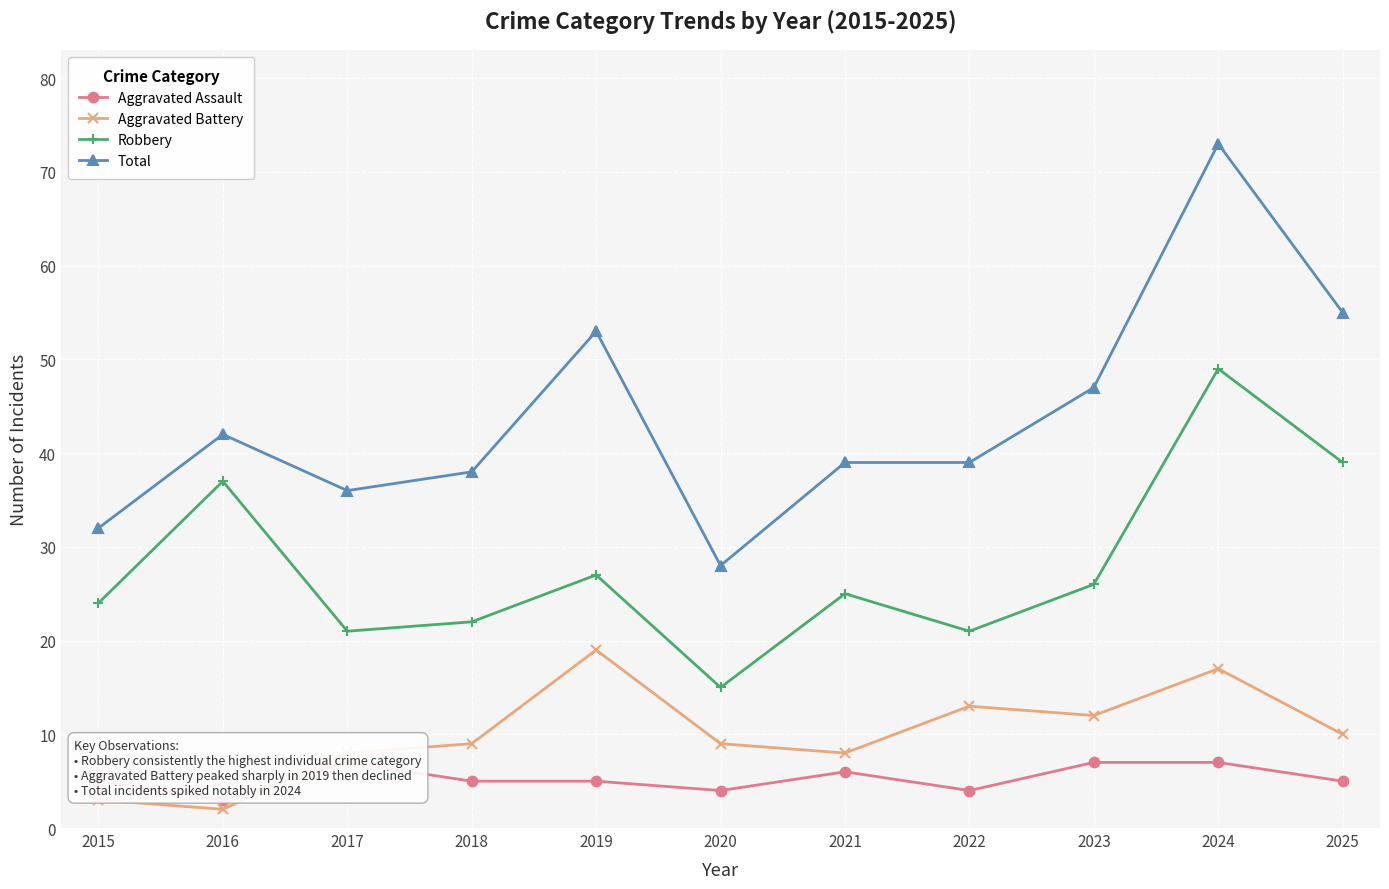

What is the sum of the Aggravated Assault values at 2019 and 2016?

8